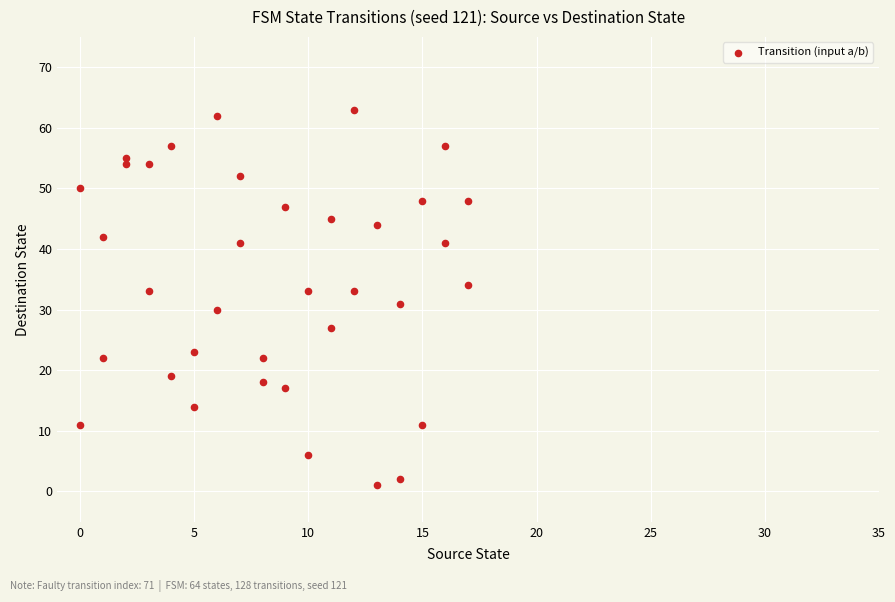

What is the range of X values (max minus min)?

17